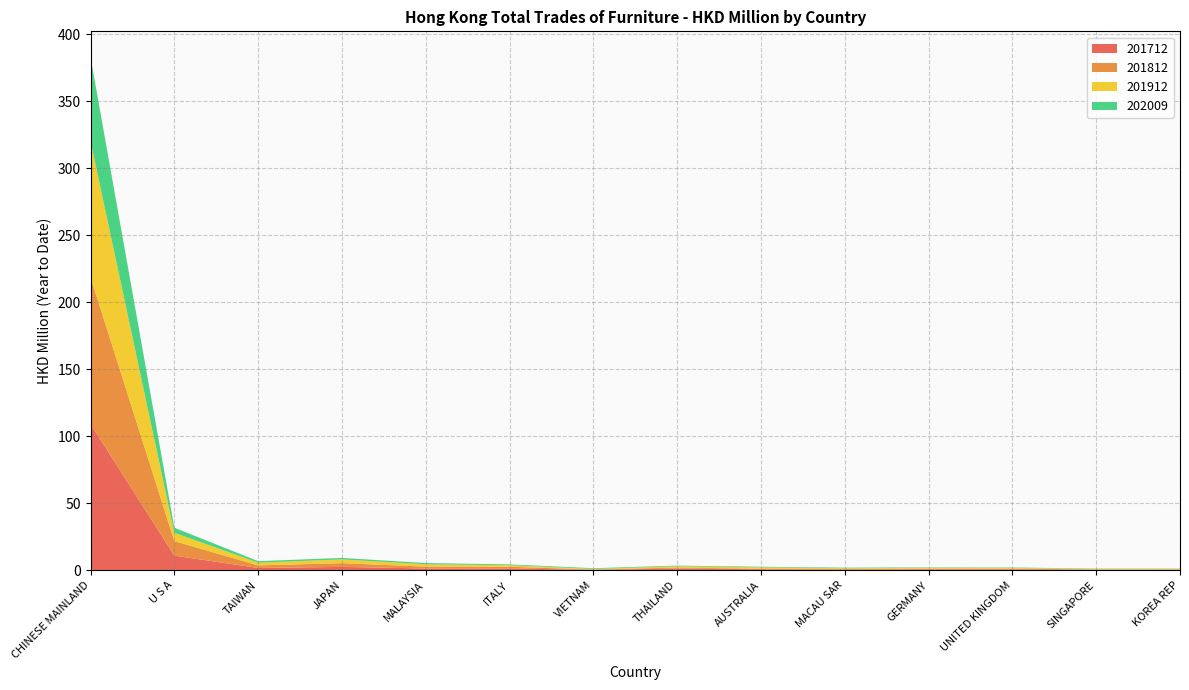

Reading left to right, list all the values displayed in this chart.

201712: CHINESE MAINLAND=109.1	U S A=10.9	TAIWAN=1.7	JAPAN=2.5	MALAYSIA=1.3	ITALY=1.4	VIETNAM=0.2	THAILAND=1.2	AUSTRALIA=0.7	MACAU SAR=0.4	GERMANY=0.6	UNITED KINGDOM=0.7	SINGAPORE=0.3	KOREA REP=0.2
201812: CHINESE MAINLAND=109.5	U S A=10.8	TAIWAN=1.9	JAPAN=2.8	MALAYSIA=1.4	ITALY=1.2	VIETNAM=0.3	THAILAND=0.8	AUSTRALIA=0.3	MACAU SAR=0.5	GERMANY=0.5	UNITED KINGDOM=0.5	SINGAPORE=0.3	KOREA REP=0.3
201912: CHINESE MAINLAND=101.5	U S A=6.2	TAIWAN=2.1	JAPAN=2.8	MALAYSIA=1.8	ITALY=1.2	VIETNAM=0.4	THAILAND=1.0	AUSTRALIA=1.1	MACAU SAR=0.6	GERMANY=0.7	UNITED KINGDOM=0.6	SINGAPORE=0.3	KOREA REP=0.4
202009: CHINESE MAINLAND=62.8	U S A=3.8	TAIWAN=1.1	JAPAN=1.1	MALAYSIA=0.9	ITALY=0.6	VIETNAM=0.5	THAILAND=0.5	AUSTRALIA=0.4	MACAU SAR=0.4	GERMANY=0.3	UNITED KINGDOM=0.3	SINGAPORE=0.3	KOREA REP=0.2